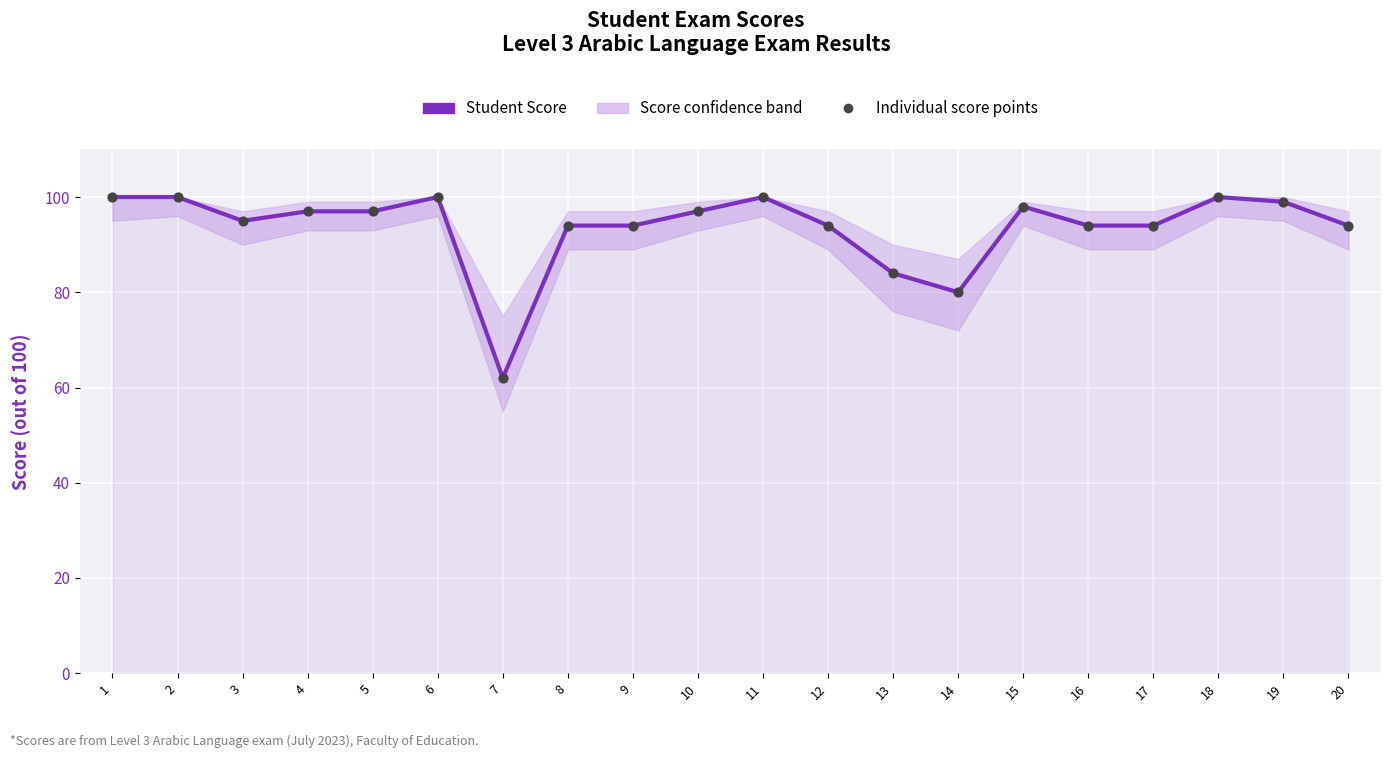

At which category is the sum across all series the highest?

1